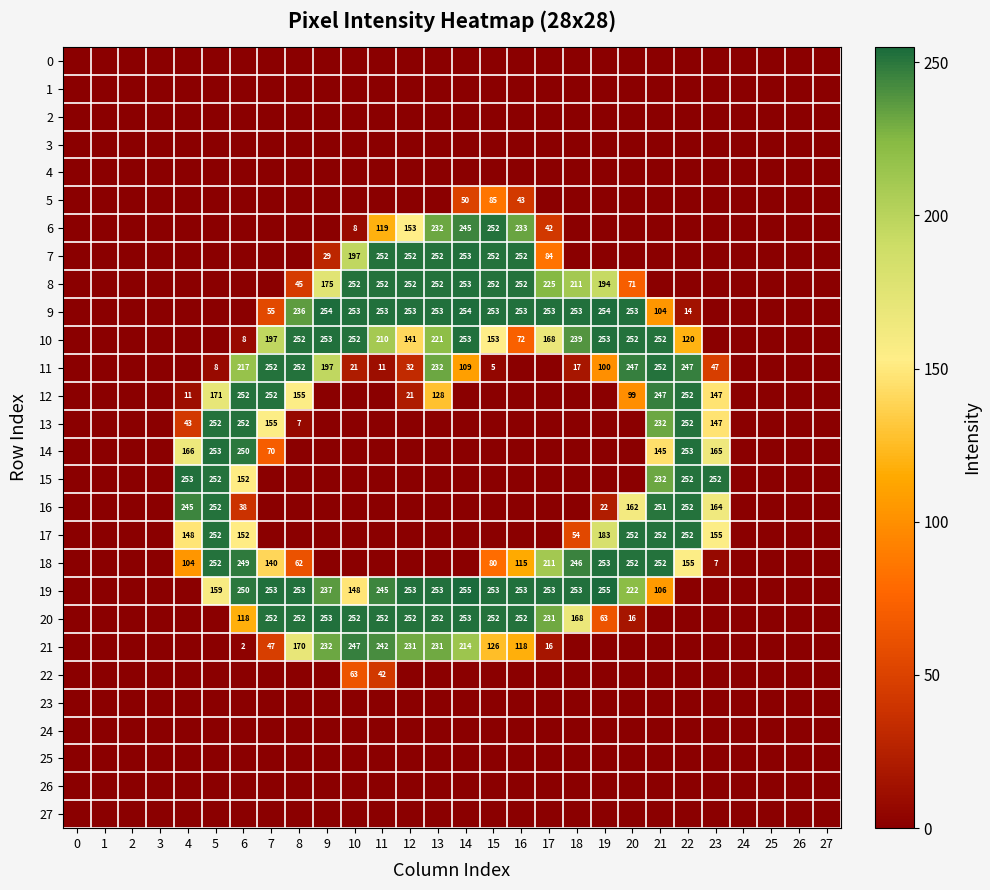

Is it true that 14 equals 36 at 23?

False